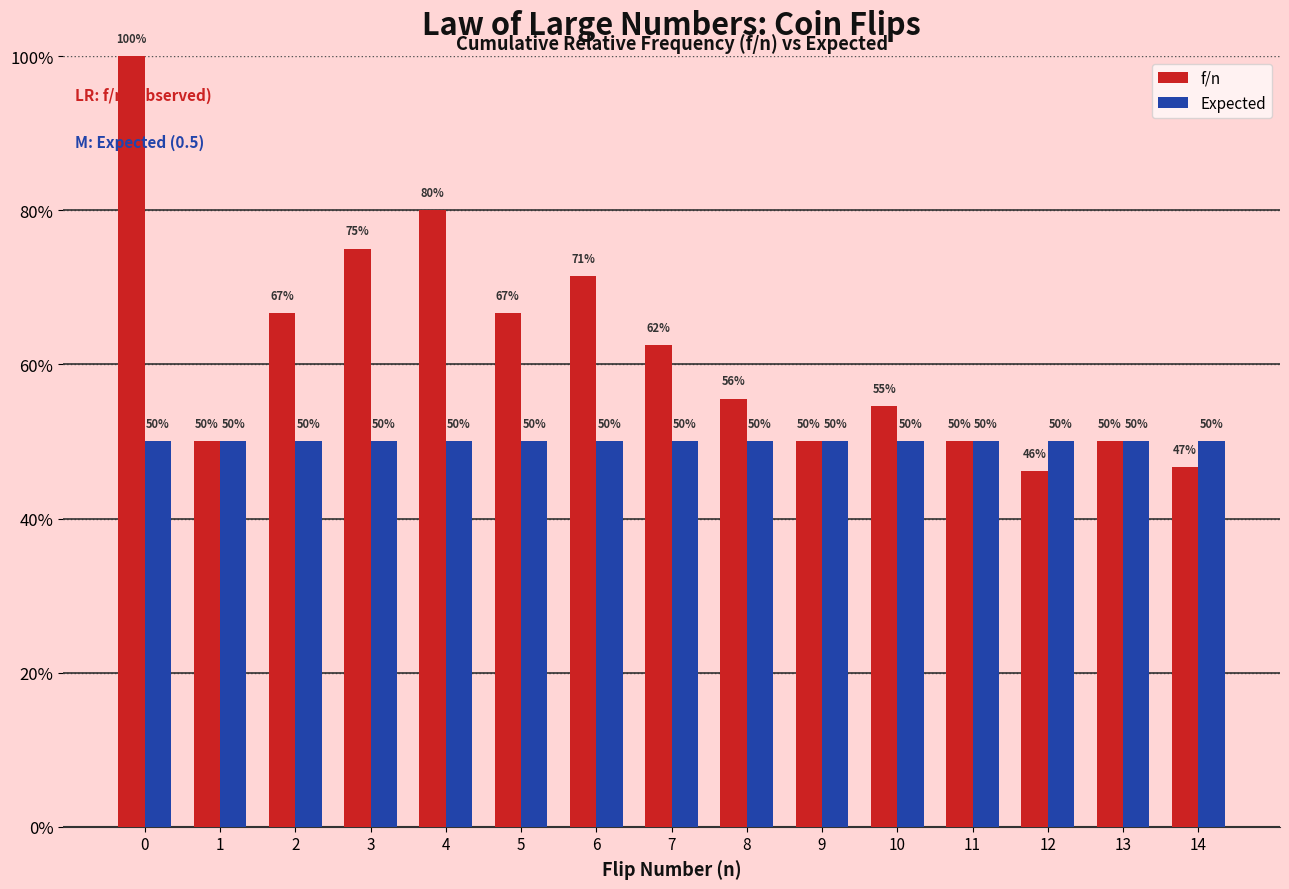

Rank the series at 0 from highest to lowest value.

f/n, Expected